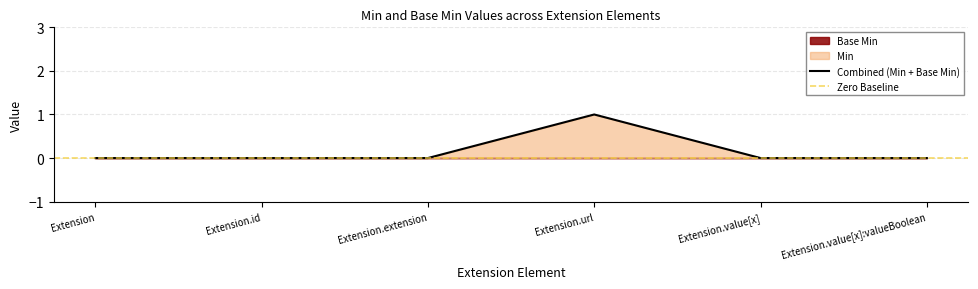

List the labels in order of value, largest first.

Extension.url, Extension, Extension.id, Extension.extension, Extension.value[x], Extension.value[x]:valueBoolean